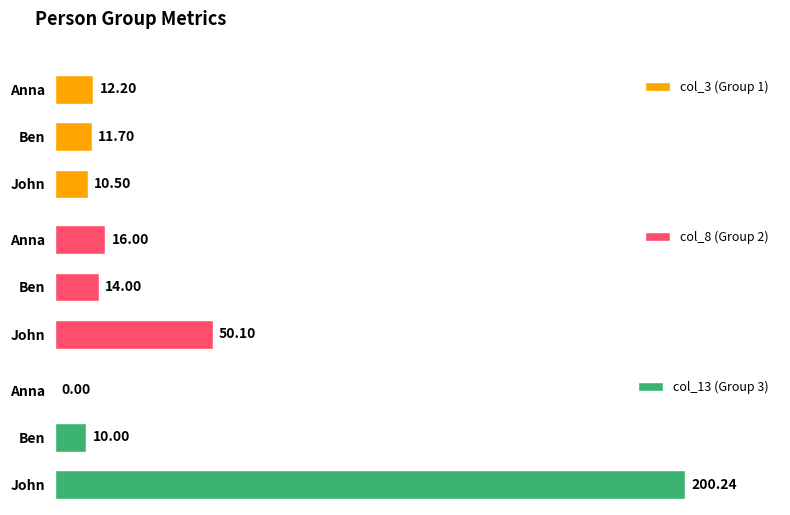

Which category has the highest value in the col_13 (Group 3) series?

John